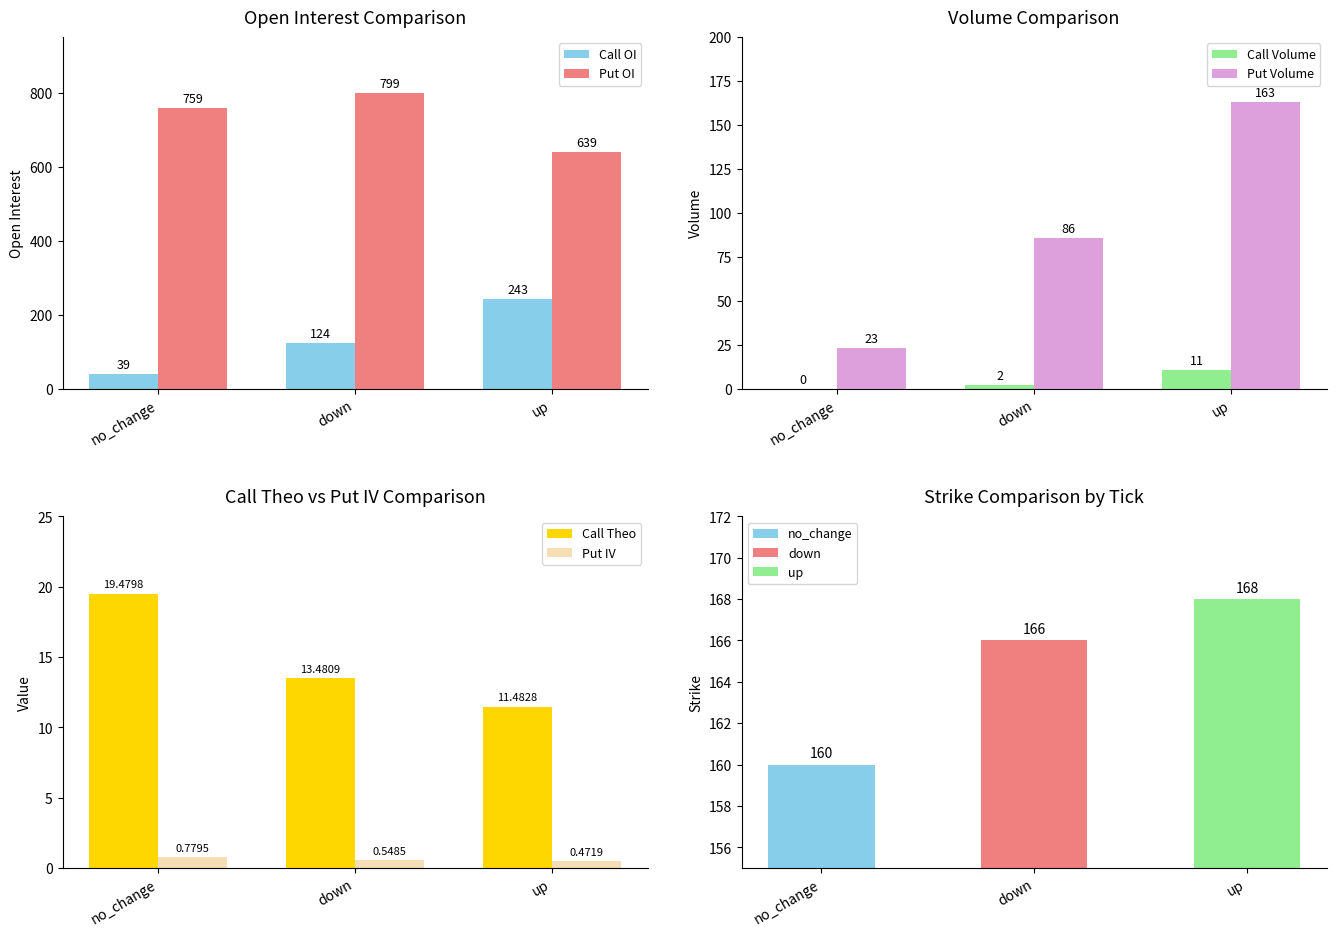

Reading left to right, extract all data points from this chart.

Call OI: 39.0	124.0	243.0
Put OI: 759.0	799.0	639.0
Call Volume: 0.0	2.0	11.0
Put Volume: 23.0	86.0	163.0
Call Theo: 19.5	13.5	11.5
Put IV: 0.8	0.5	0.5